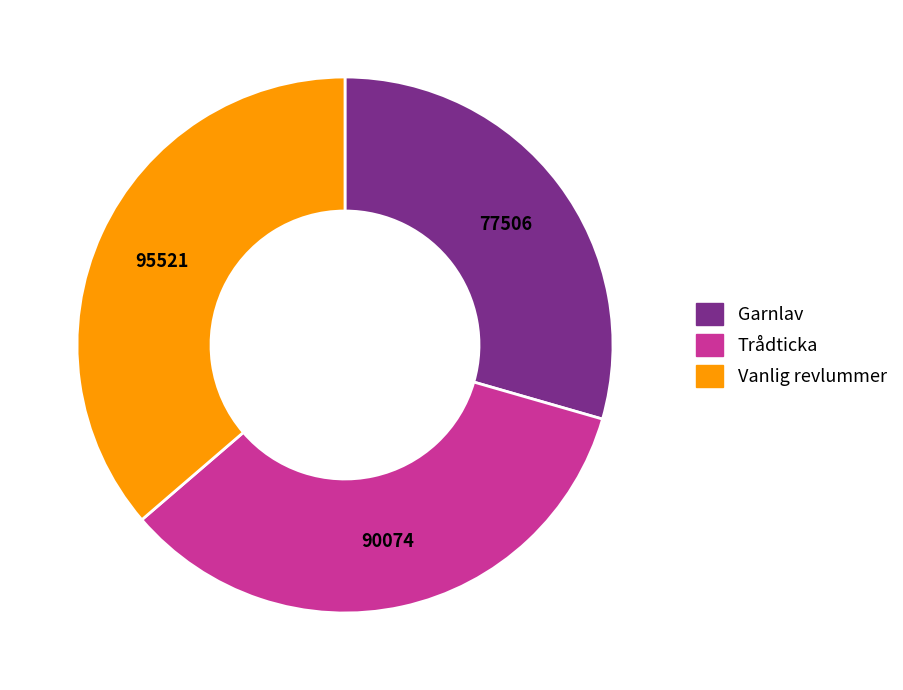

Which slice is the largest?

Vanlig revlummer